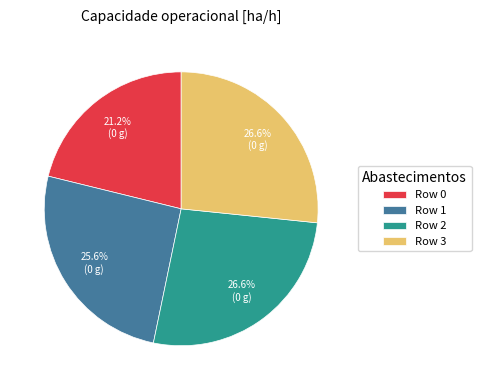

Is there a majority slice in this chart?

No